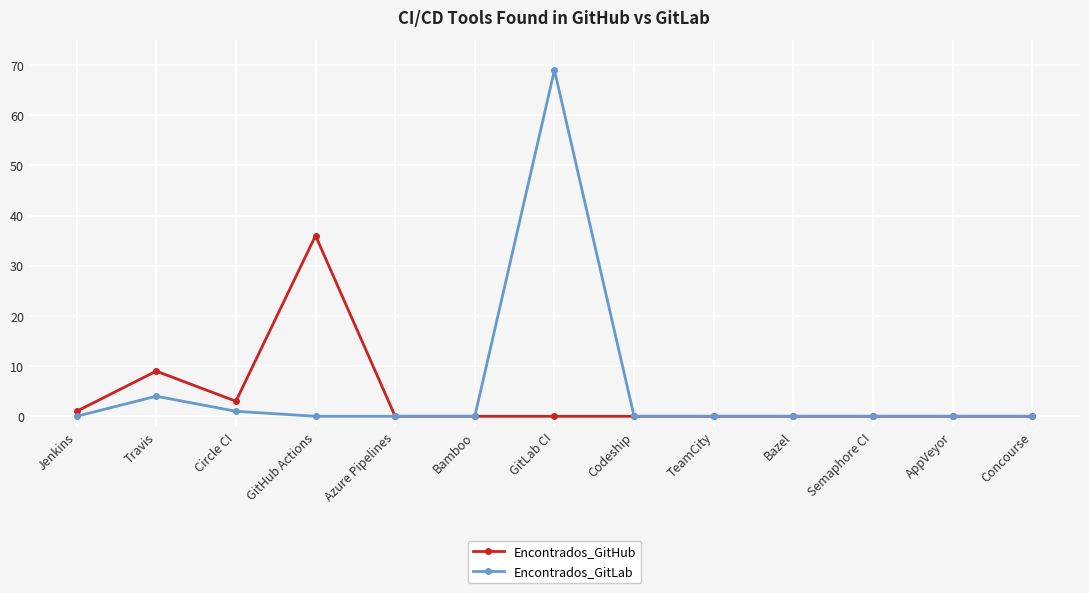

True or false: Encontrados_GitHub has a value of 0 at AppVeyor.

True